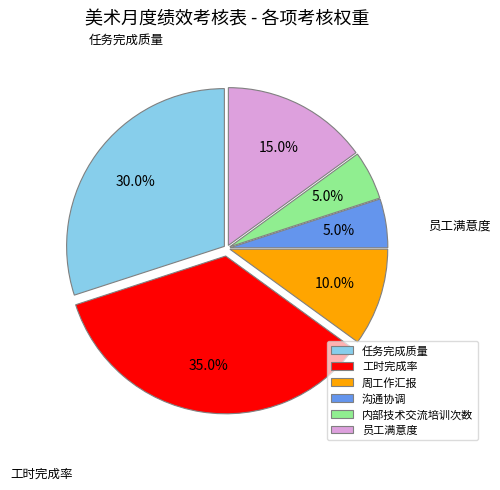

Does 周工作汇报 represent more than half of the total?

No